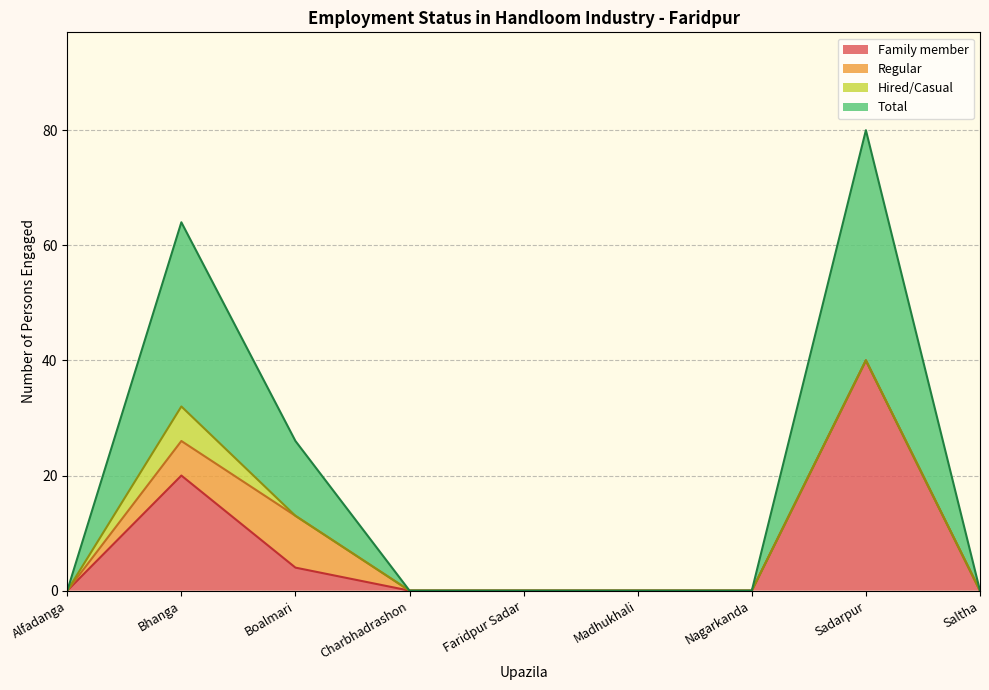

True or false: Total and Family member cross at least once.

False